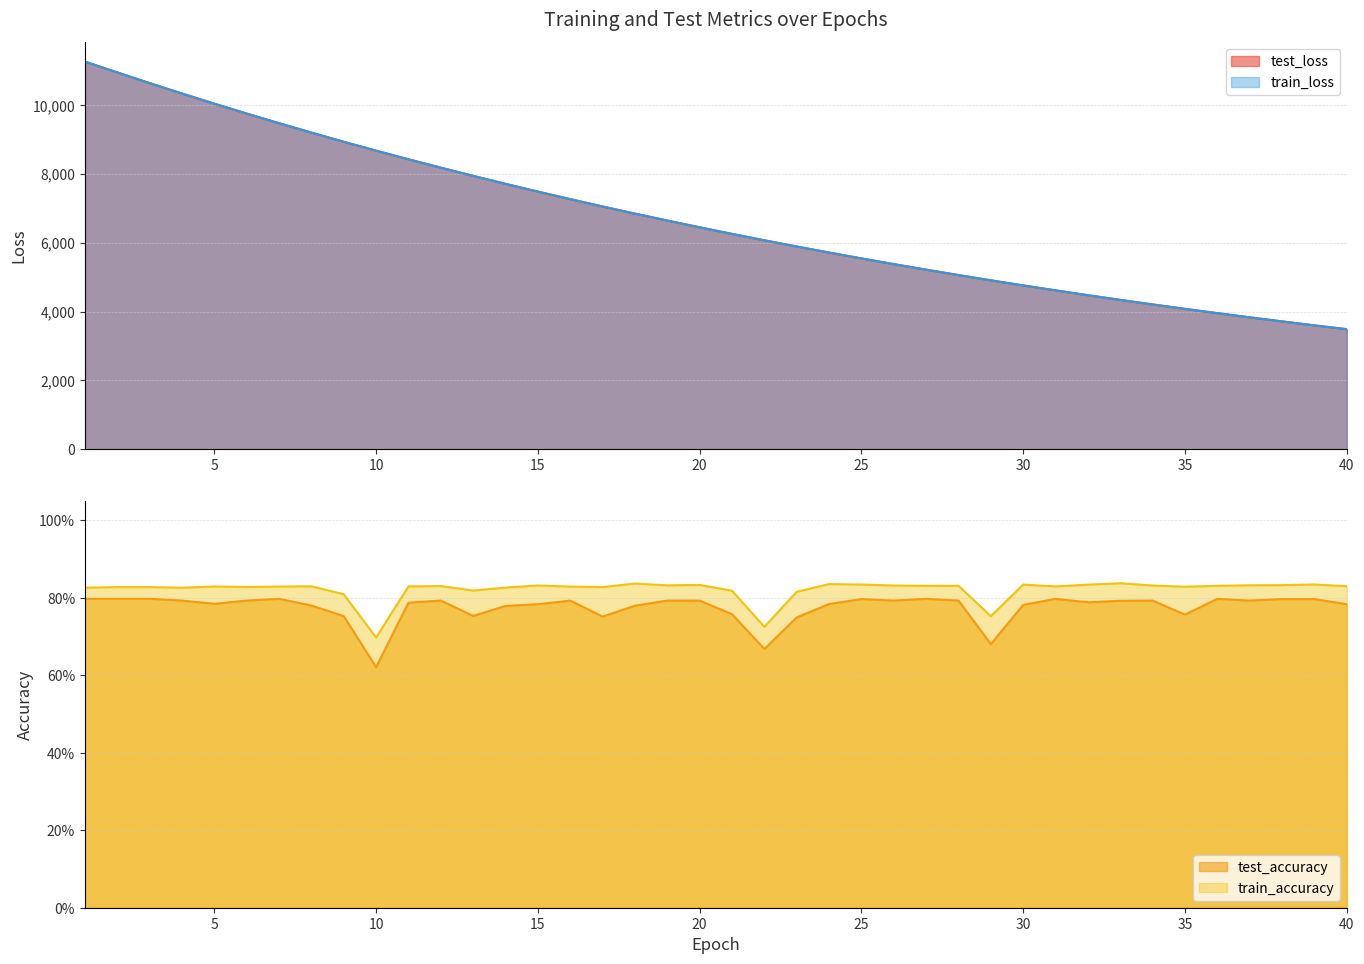

True or false: train_loss and test_accuracy cross at least once.

False